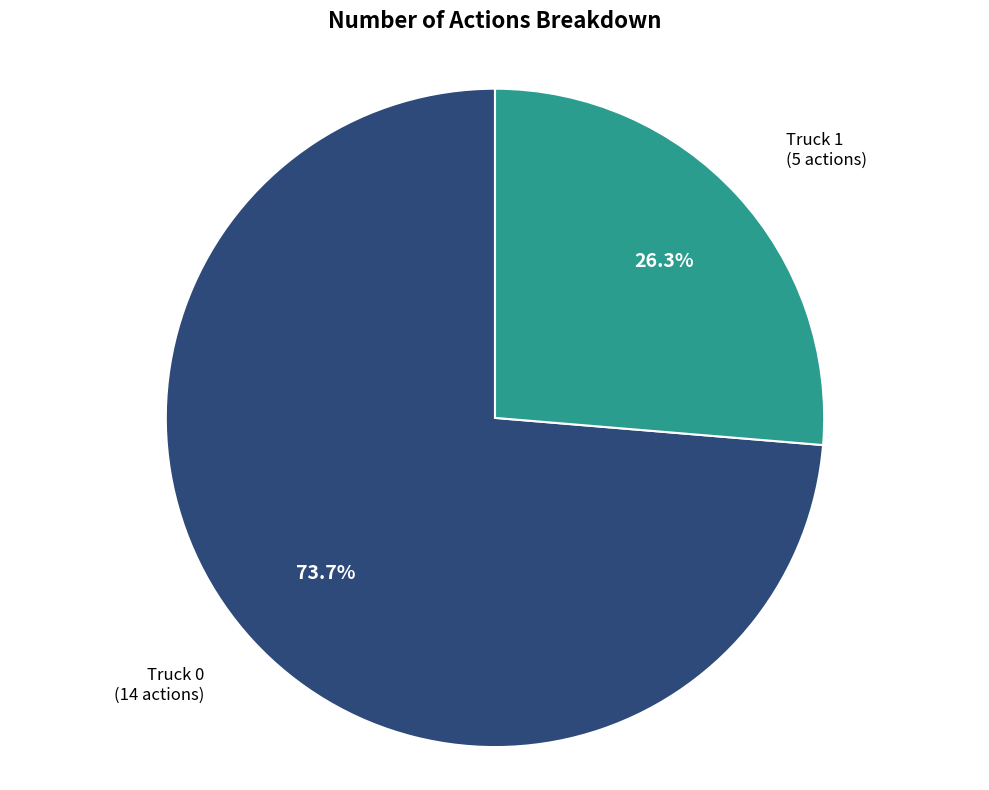

Which has a higher value, Truck 0 or Truck 1?

Truck 0